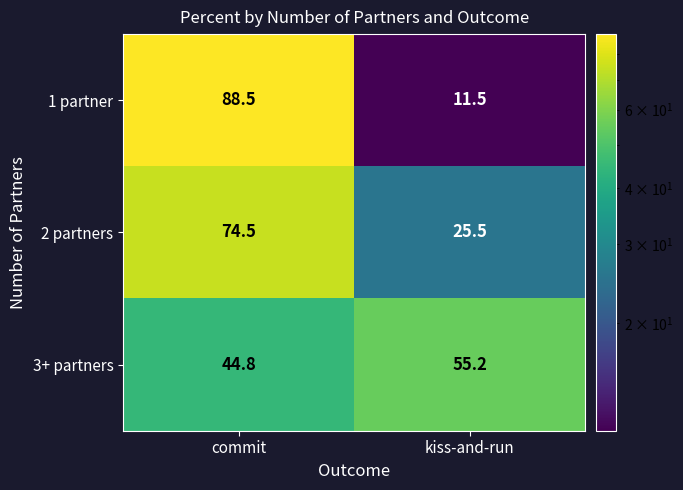

True or false: 2 partners has a value of 38.9 at kiss-and-run.

False